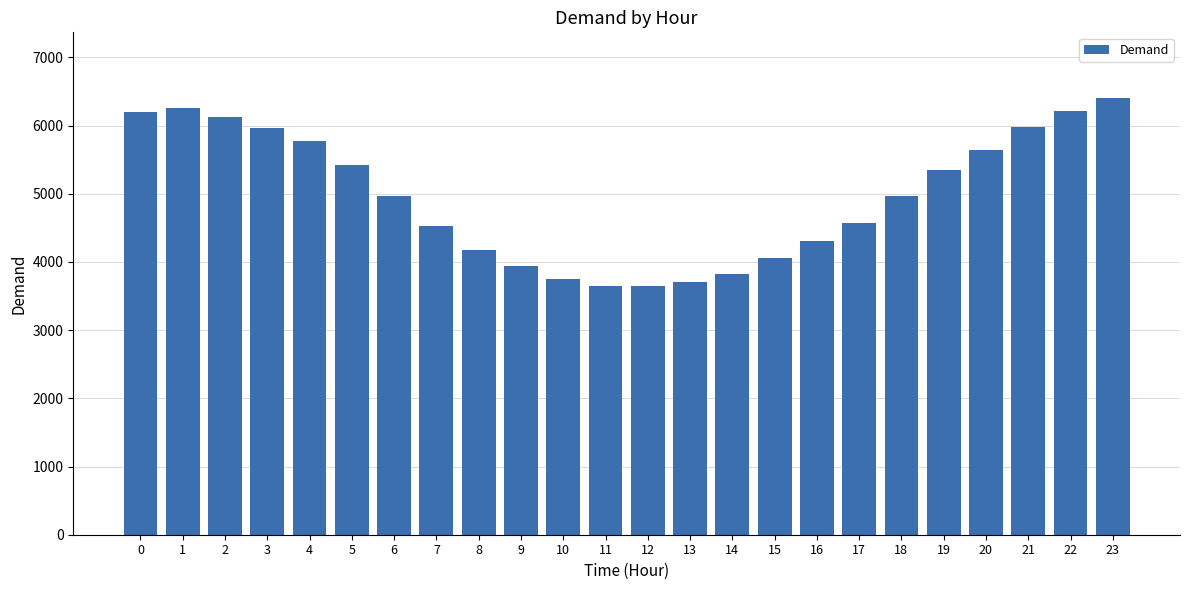

The value at 18 is 2844. True or false?

False